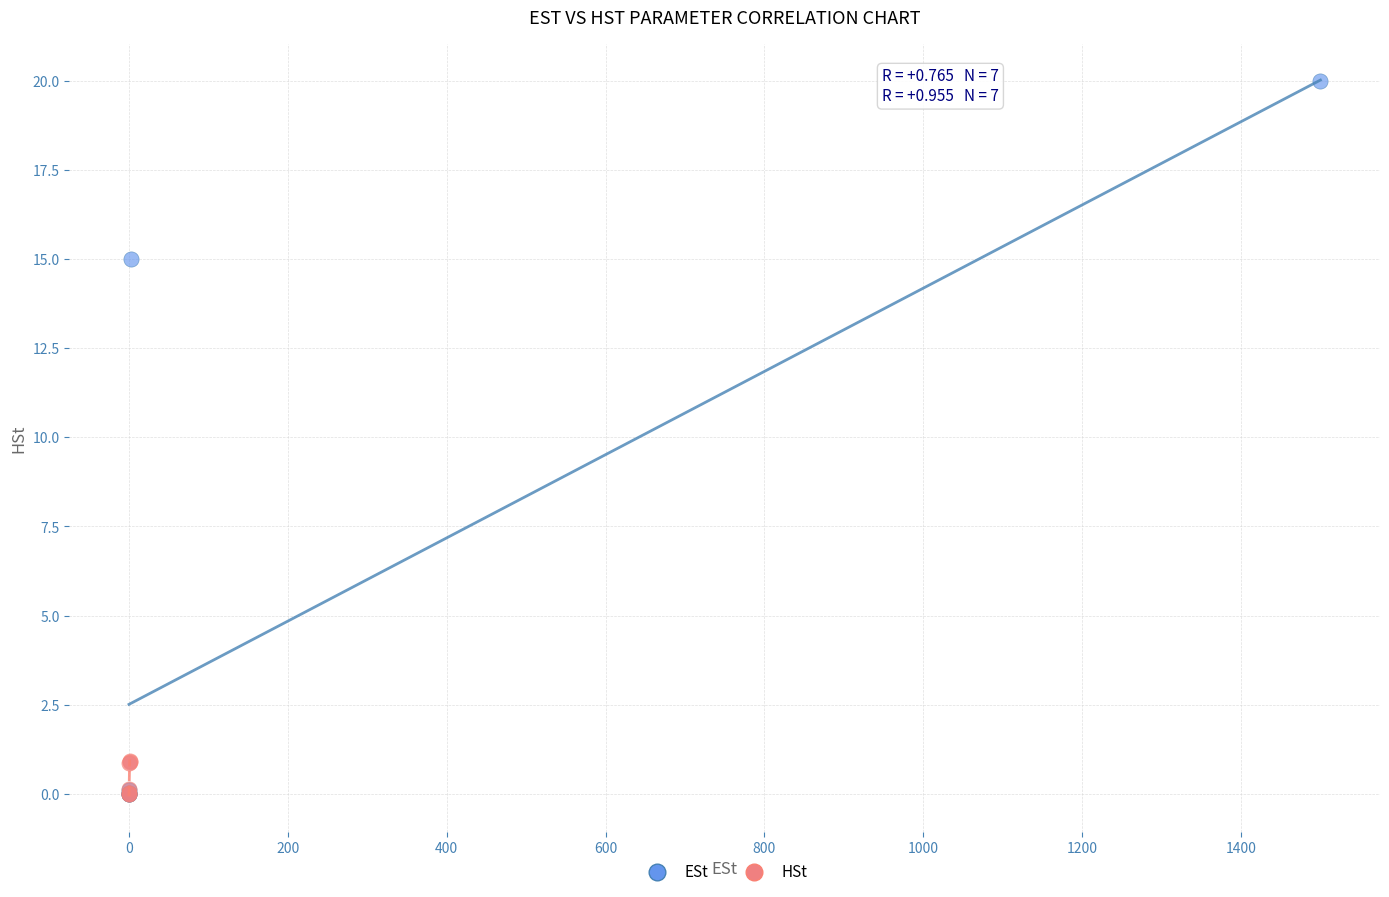

What are all the series names shown in the legend?

ESt, HSt